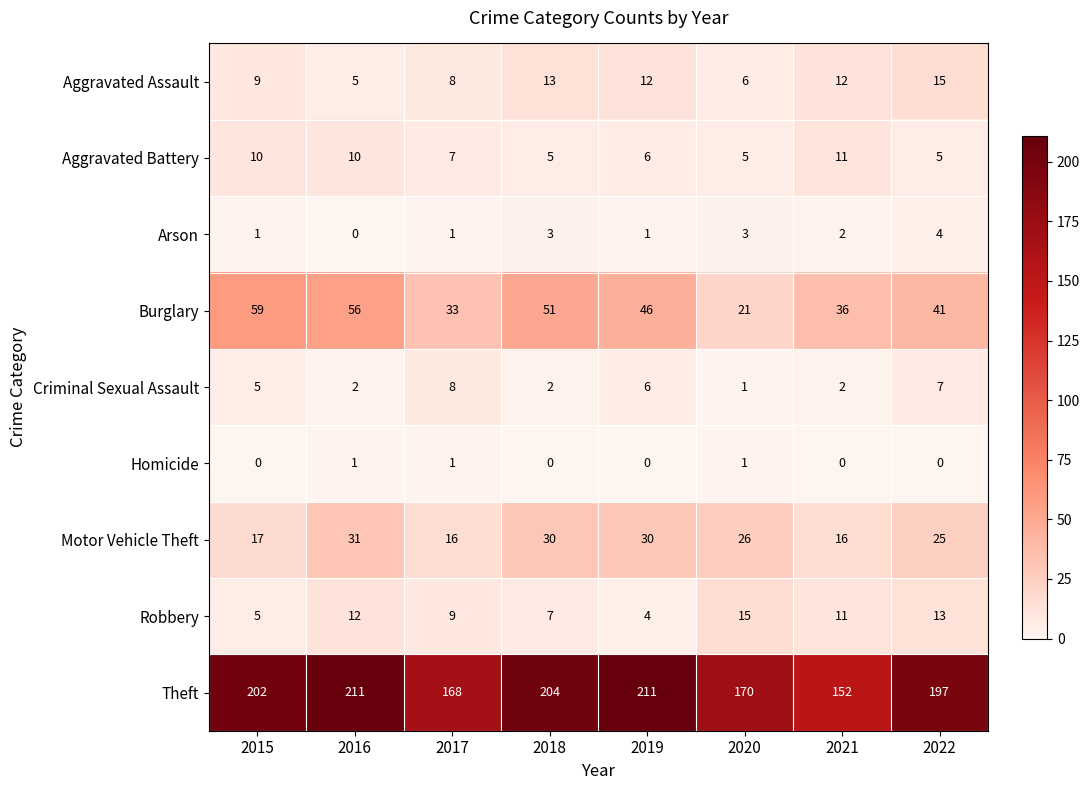

At which label is Aggravated Assault closest to 10?

2015